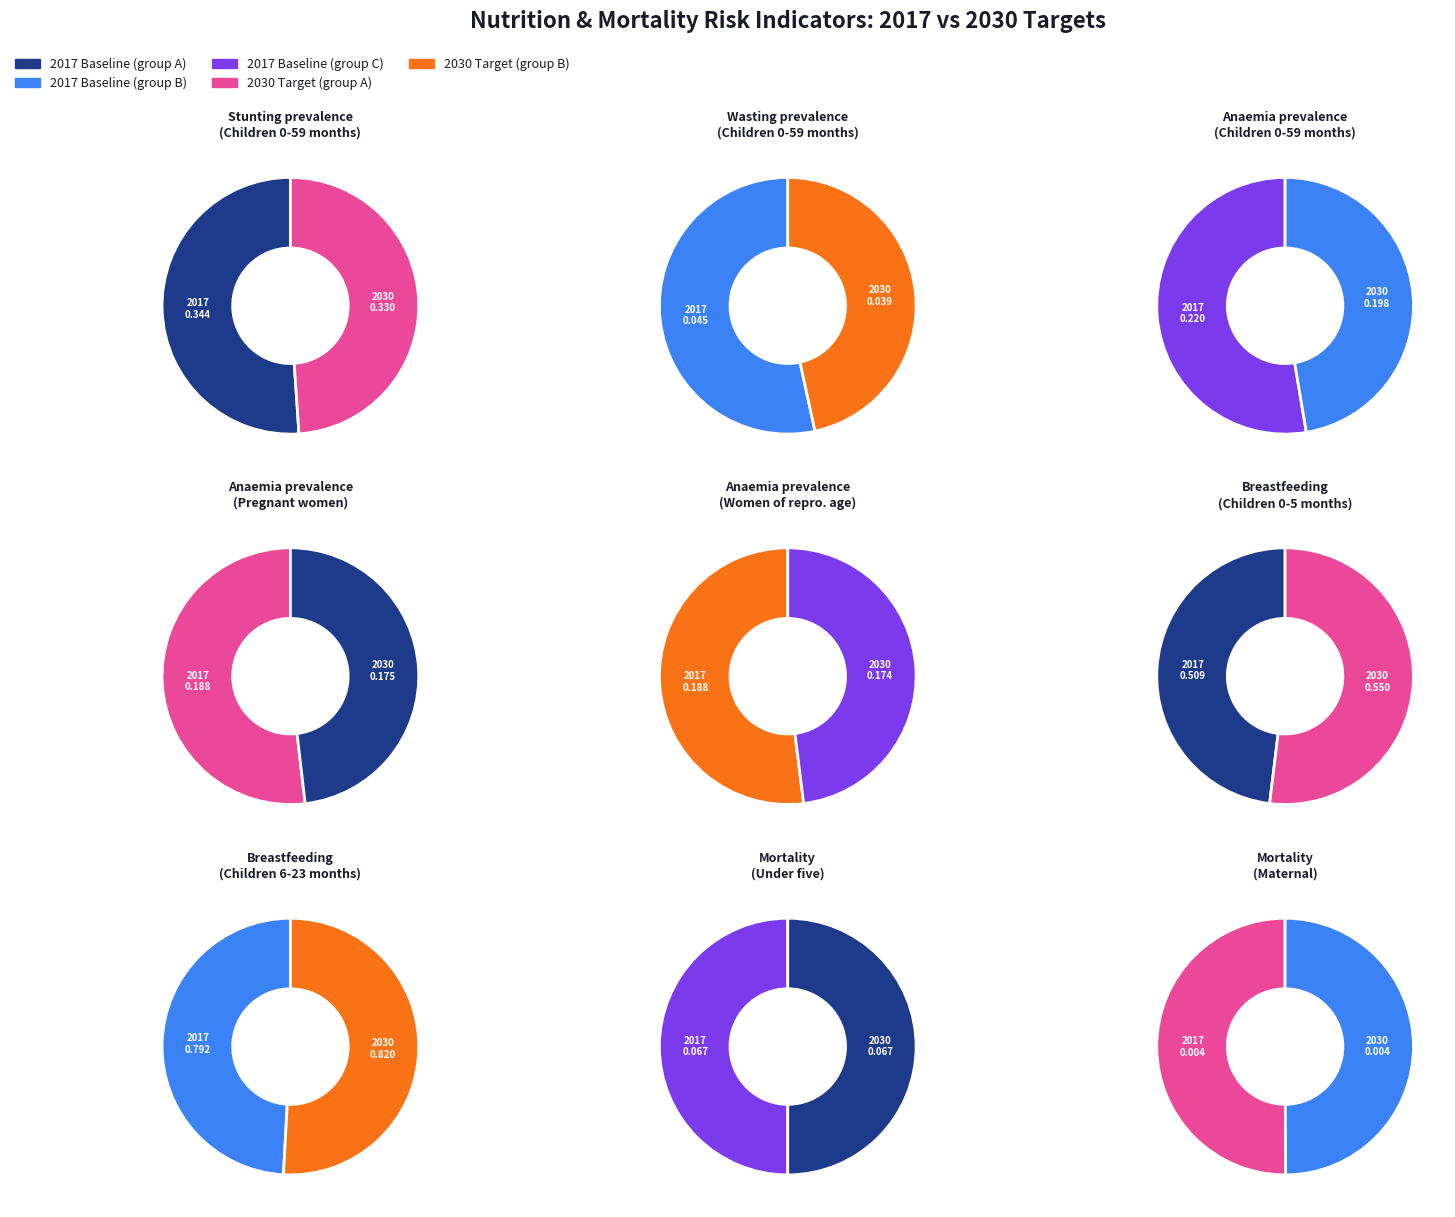

Is it true that values_2030 is 13% of the pie?

False